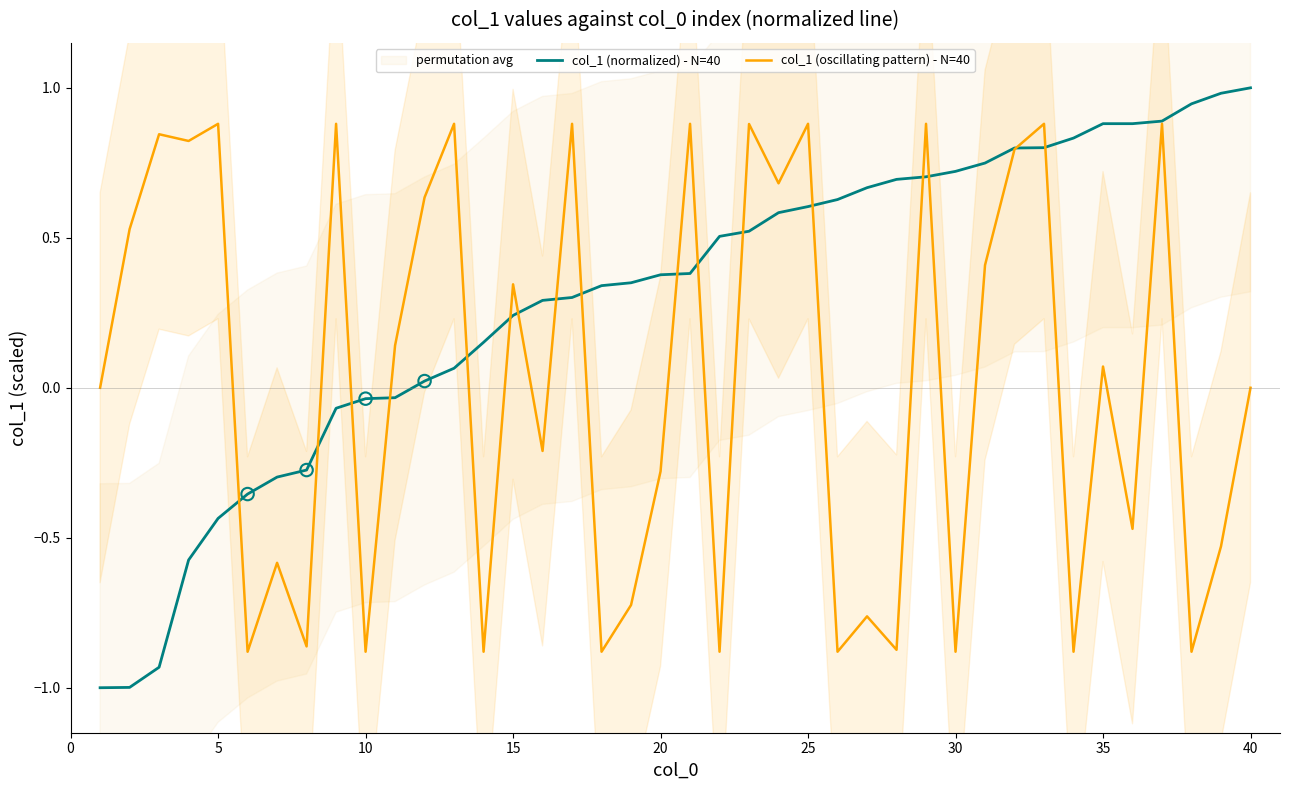

Is the value of col_1 (normalized) - N=40 at 35 greater than the value of col_1 (oscillating pattern) - N=40 at 20?

Yes